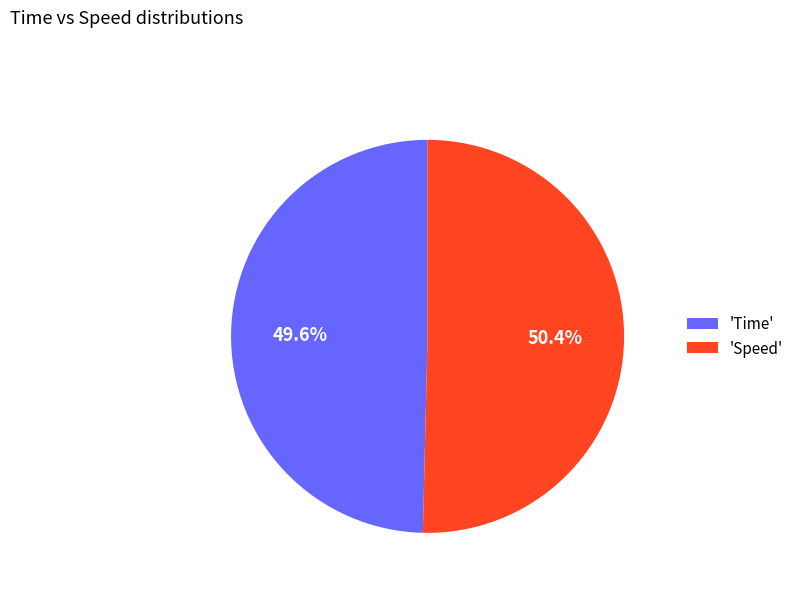

What is the smallest slice in the pie chart?

'Time'